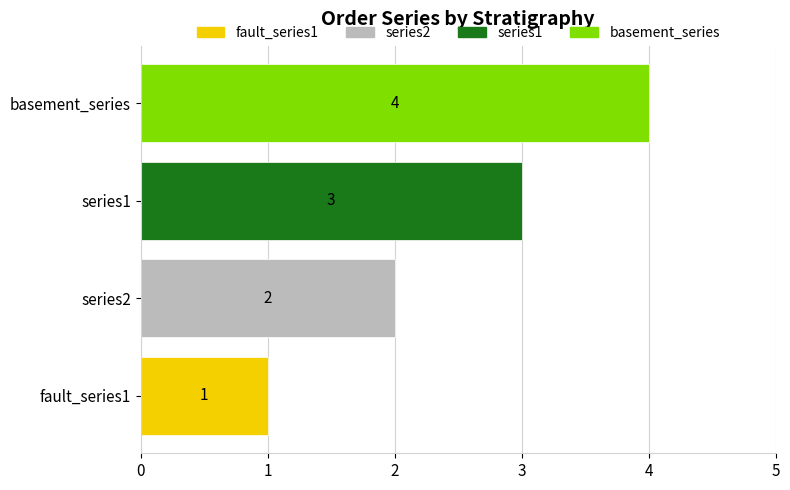

What is the label of the 1st bar from the left?

fault_series1